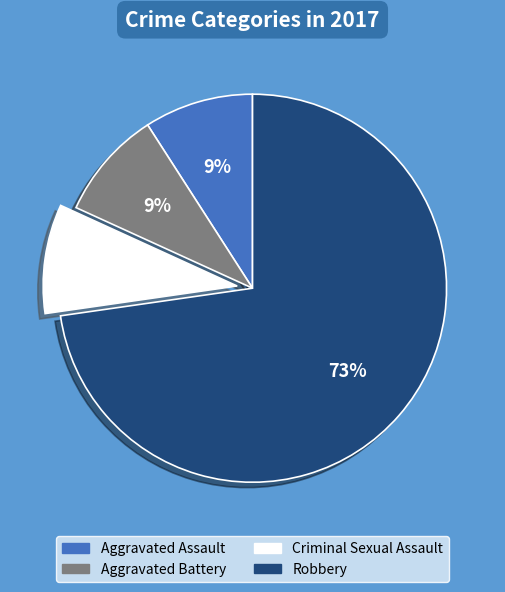

To the nearest percent, what percentage of the pie is Criminal Sexual Assault?

9%